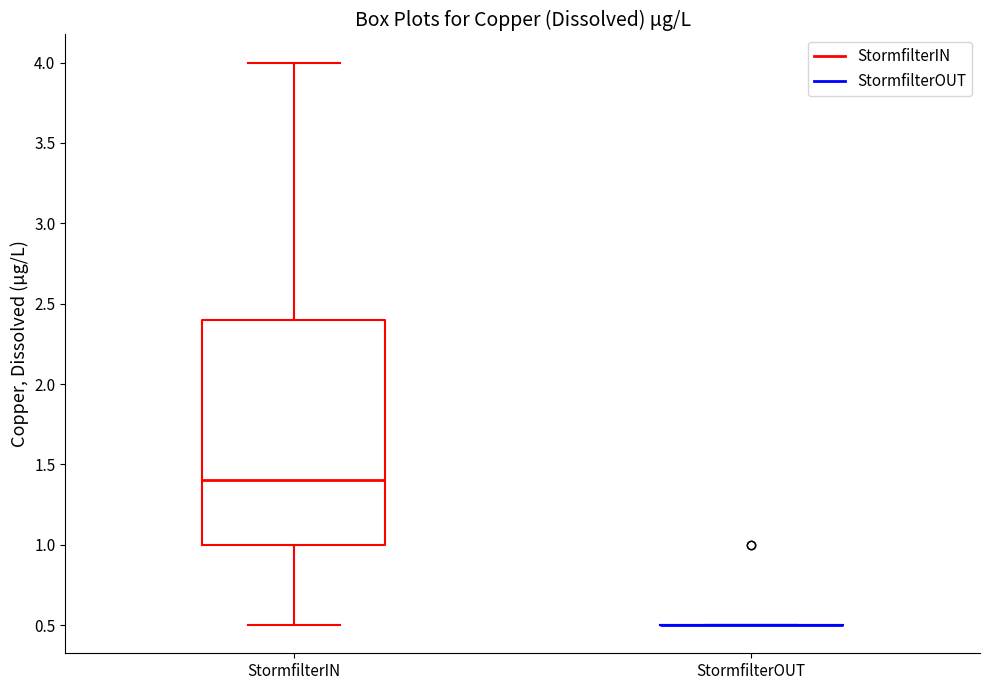

Comparing the boxes themselves (not the whiskers), which one is the tallest?

StormfilterIN